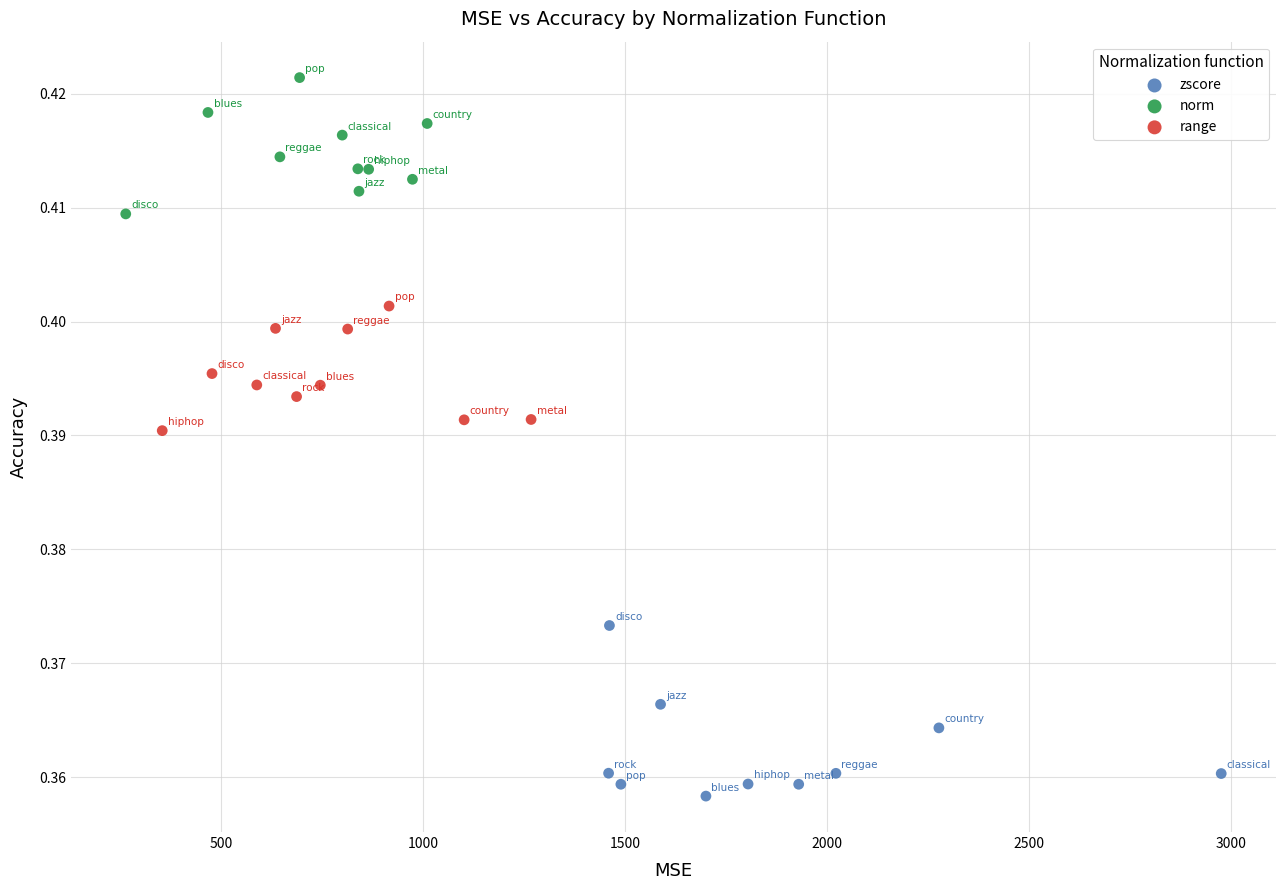

Which series has the widest spread of Y values?

zscore